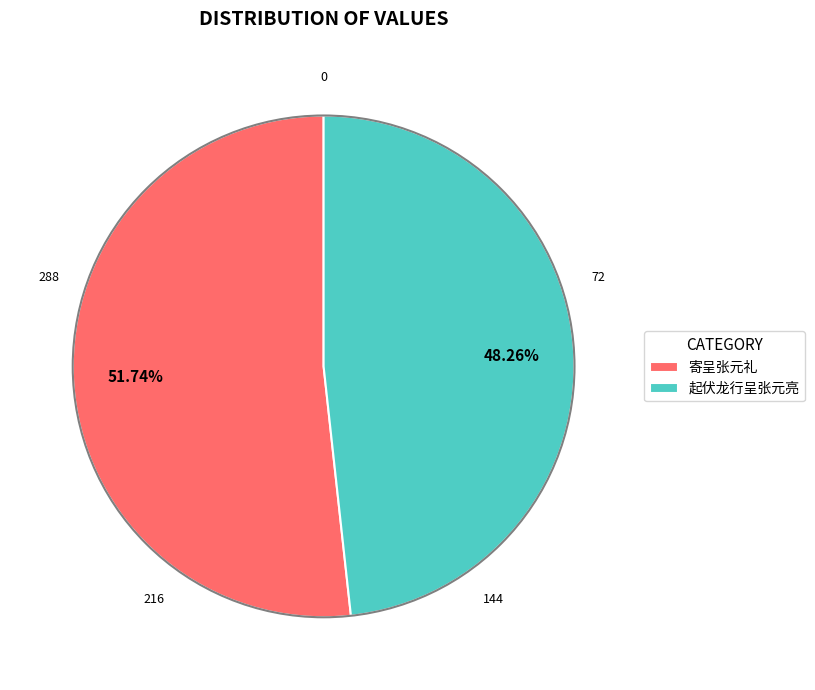

To the nearest percent, what portion does 寄呈张元礼 represent?

52%